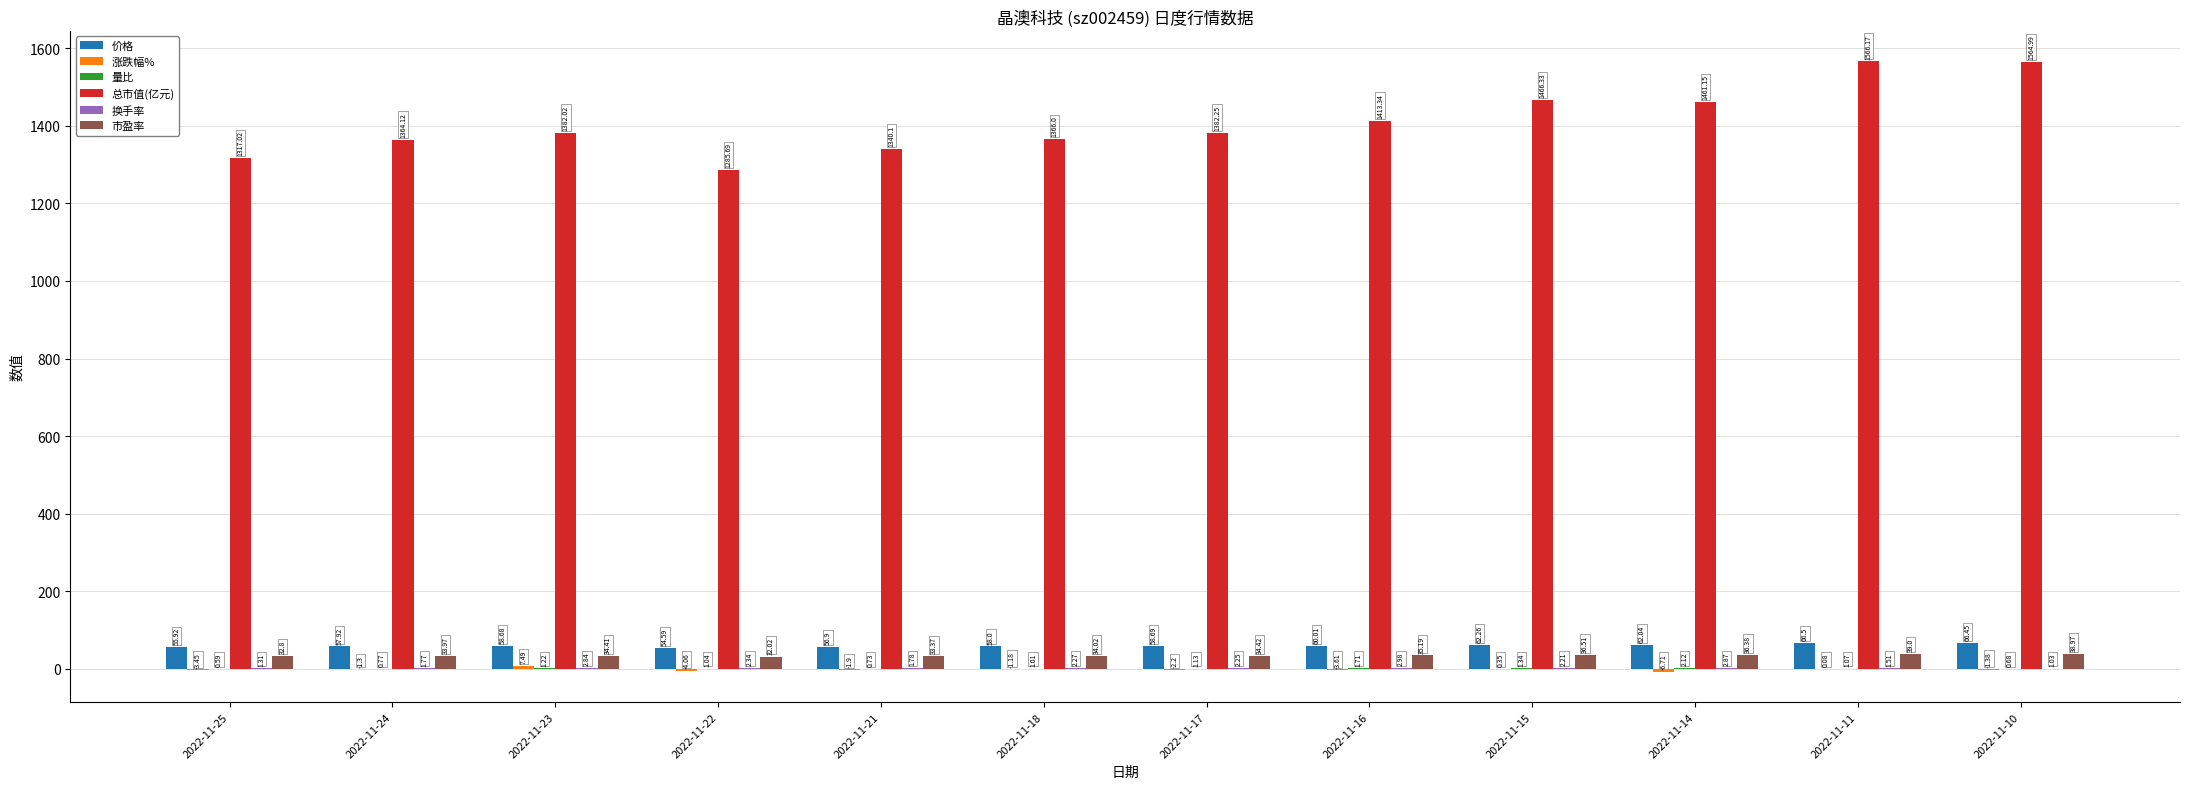

Between 2022-11-15 and 2022-11-10, which series saw the biggest shift?

总市值(亿元)